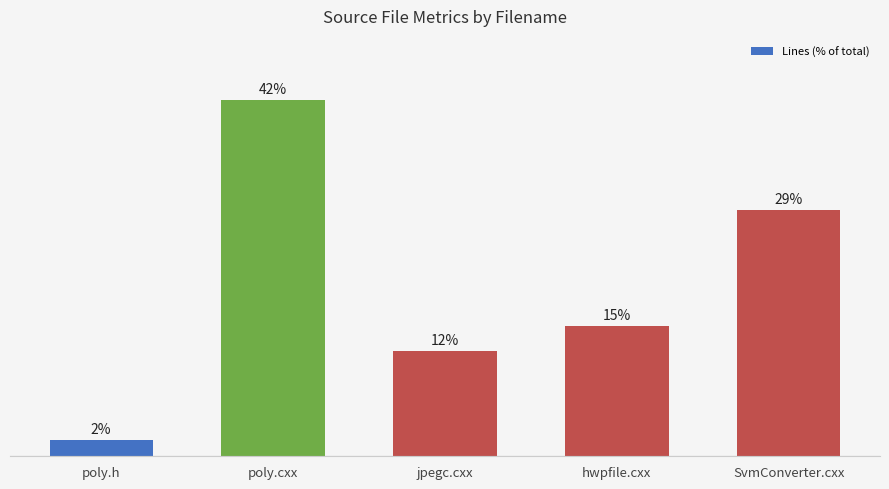

List the labels in order of value, smallest first.

poly.h, jpegc.cxx, hwpfile.cxx, SvmConverter.cxx, poly.cxx